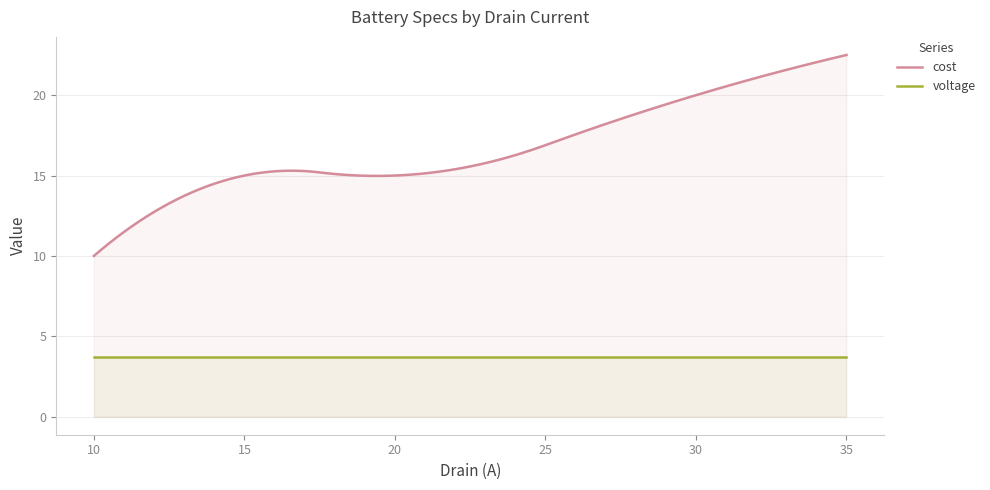

At which label is voltage closest to 3?

10